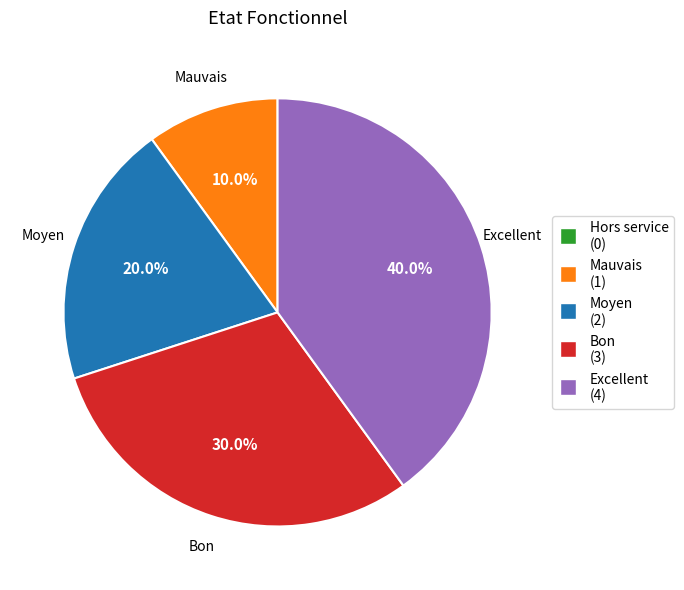

True or false: Excellent accounts for 47% of the total.

False